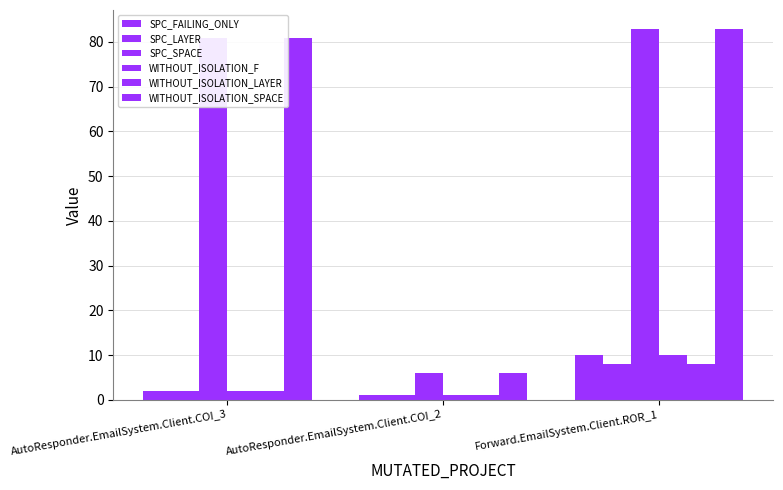

What is the value of the WITHOUT_ISOLATION_SPACE bar at the 1st from the left?

81